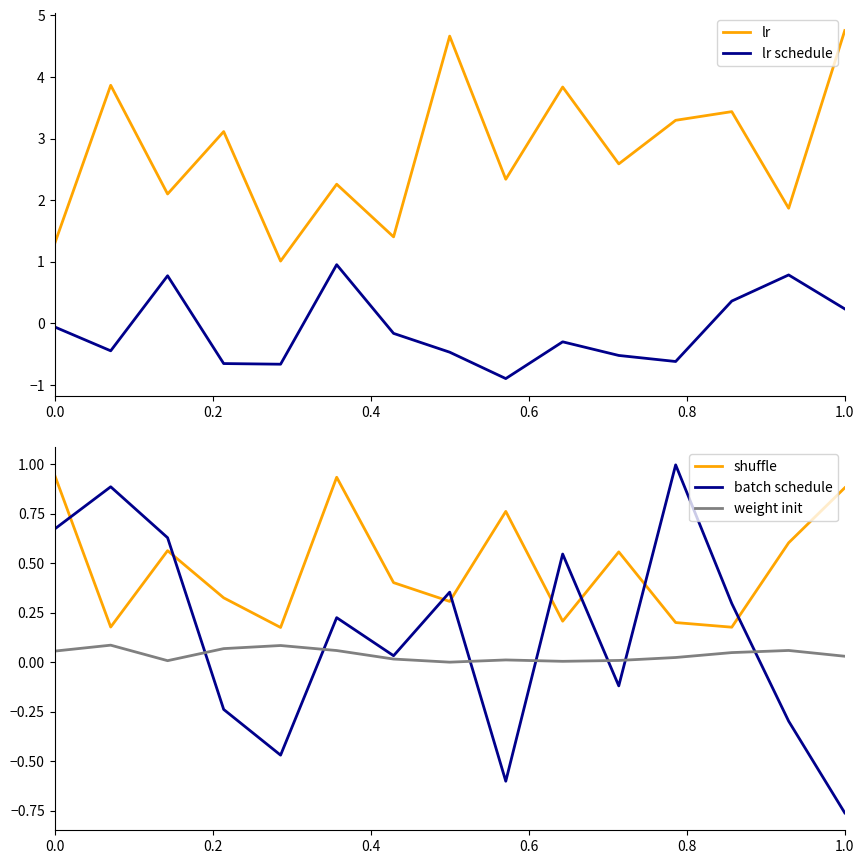

The shuffle series shows 1.6 at 0.0. True or false?

False